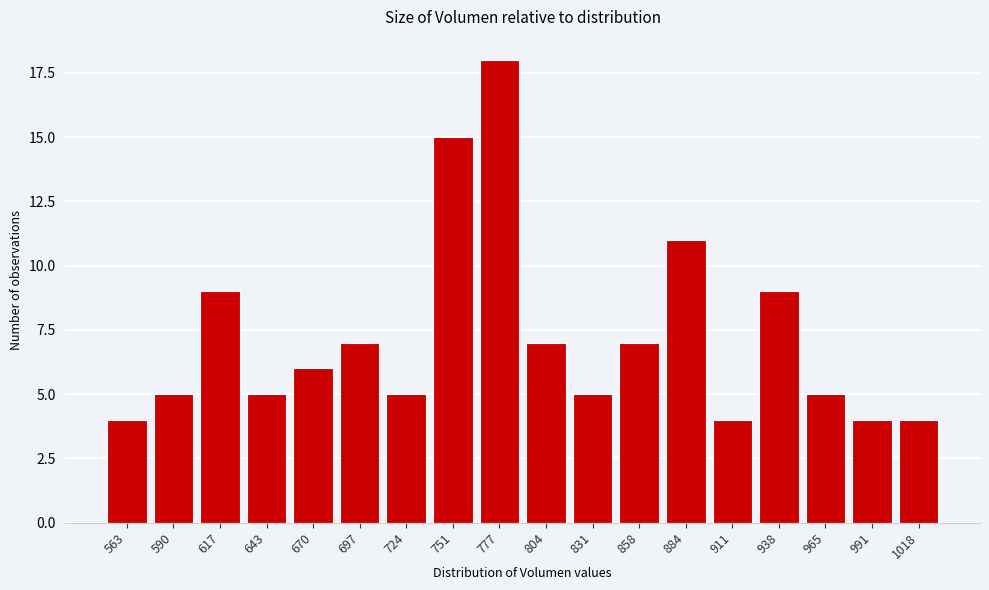

Reading left to right, list all the values displayed in this chart.

4	5	9	5	6	7	5	15	18	7	5	7	11	4	9	5	4	4